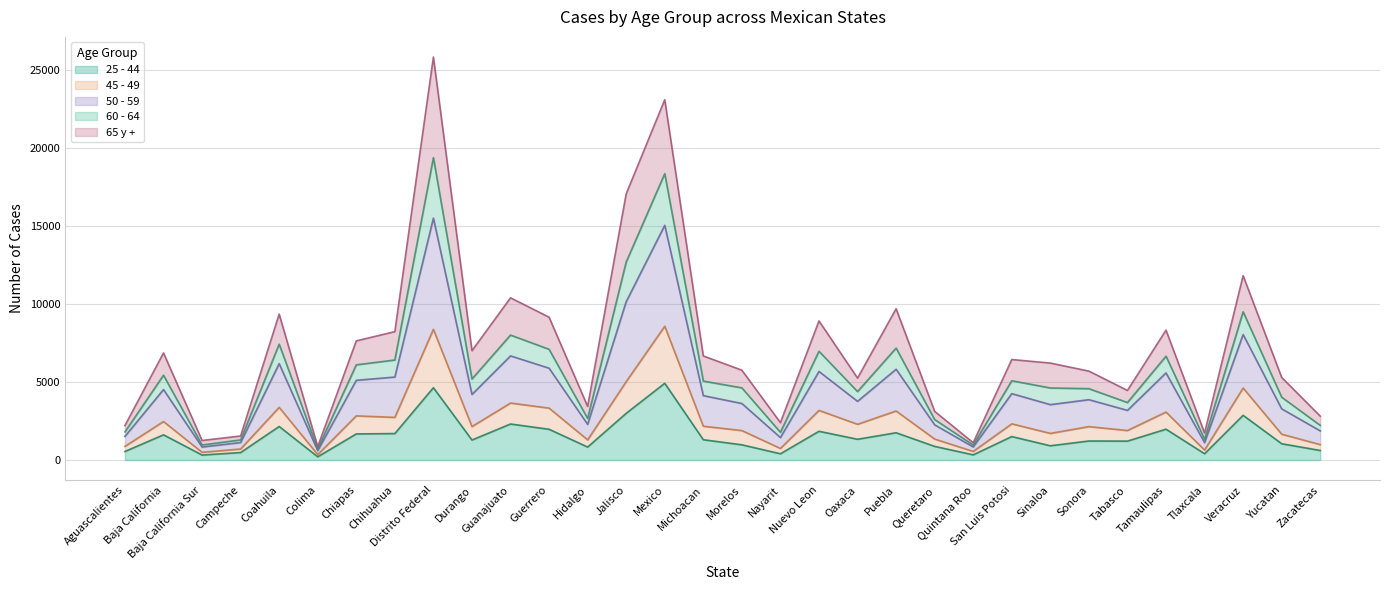

True or false: 25 - 44 and 50 - 59 intersect in this chart.

False